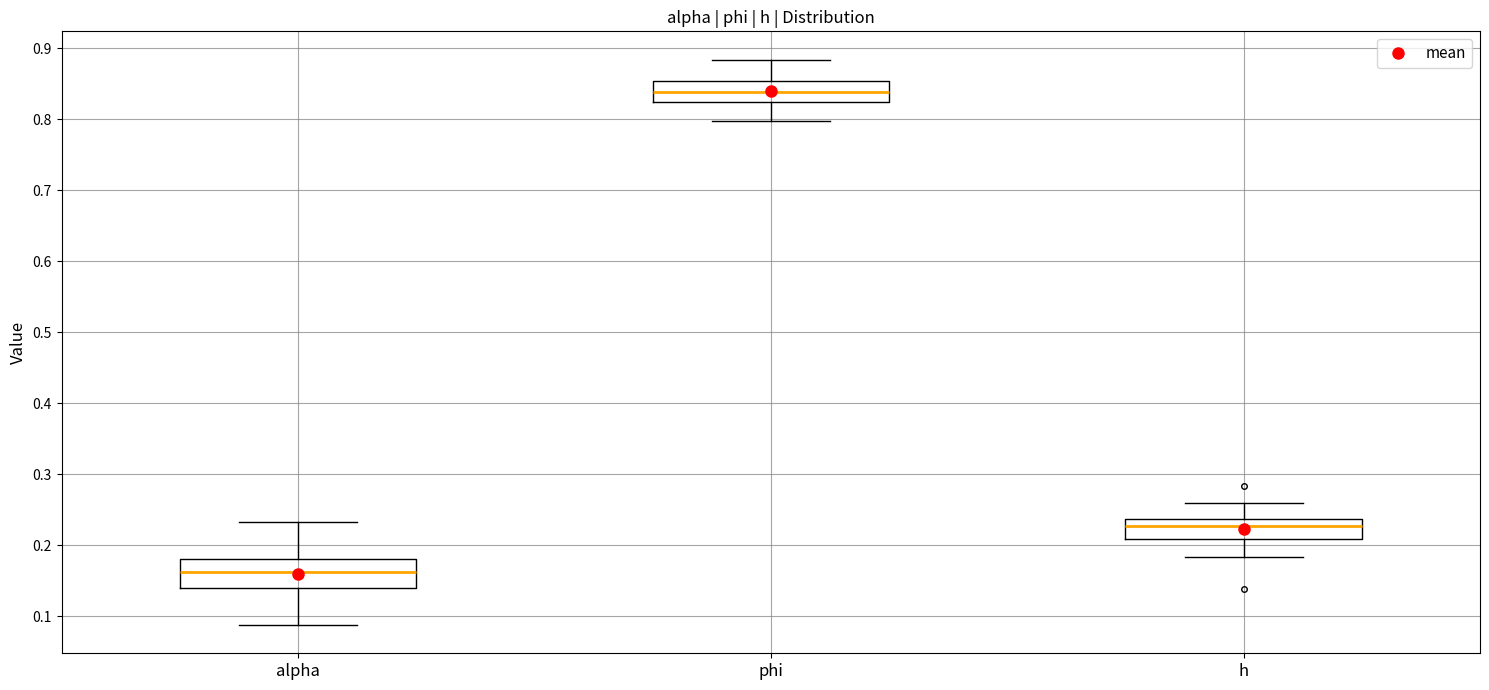

Reading left to right, read every box against the y-axis: the position of its median line, the range the box covers, and the ends of its whiskers. The values are not printed on the chart, so give them approximately, as read against the axis.

alpha: median 0.16, box 0.14 to 0.18, whiskers 0.09 to 0.23
phi: median 0.84, box 0.83 to 0.85, whiskers 0.80 to 0.88
h: median 0.23, box 0.21 to 0.24, whiskers 0.18 to 0.26